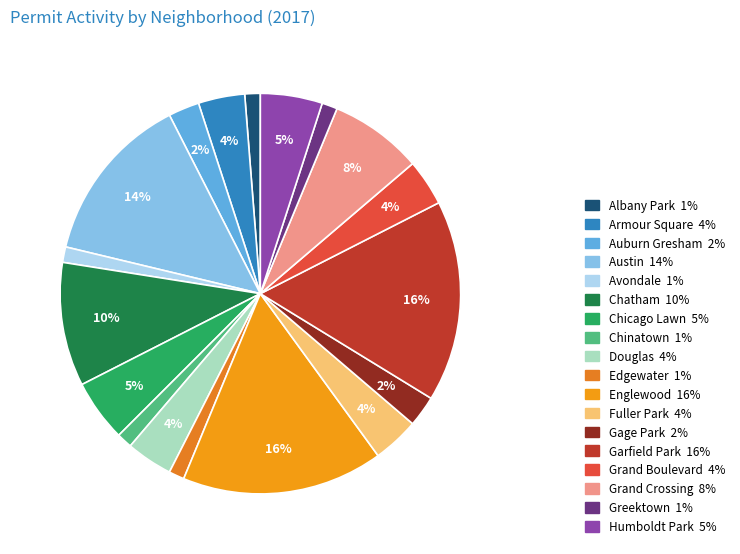

How many slices are in this pie chart?

18